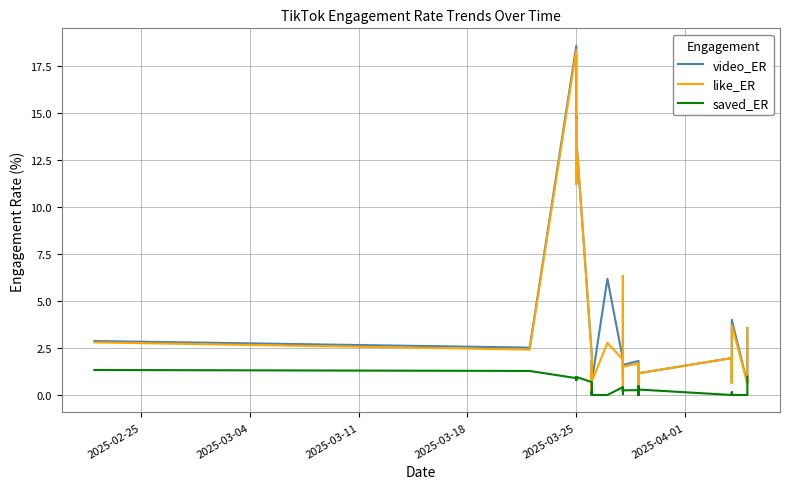

Which series has the largest range (max minus min)?

video_ER